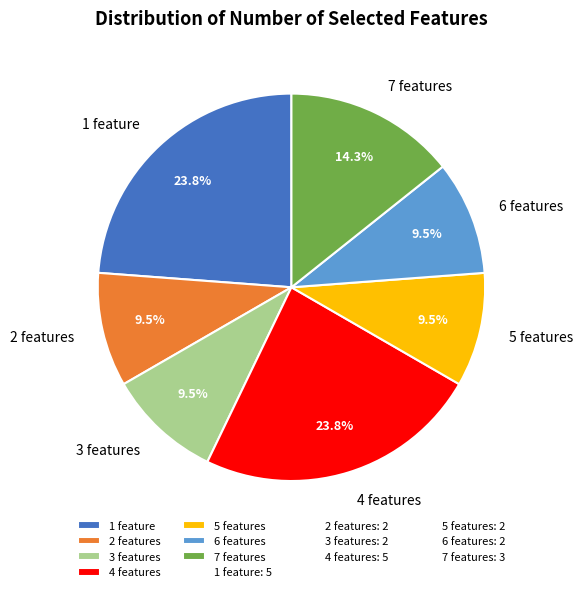

How many slices are in this pie chart?

7